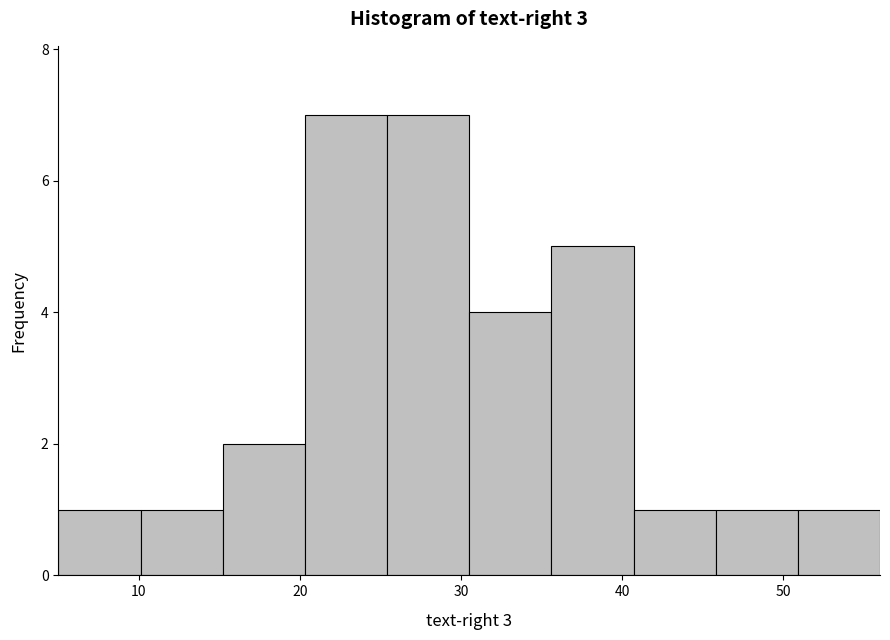

Reading left to right, list every bar in this chart as the range it spans on the x-axis followed by its height. Neither the bar edges nor the heights are printed on the chart, so give them approximately, as read against the axes.

5.0 to 10.1: 1
10.1 to 15.2: 1
15.2 to 20.3: 2
20.3 to 25.4: 7
25.4 to 30.5: 7
30.5 to 35.6: 4
35.6 to 40.7: 5
40.7 to 45.8: 1
45.8 to 50.9: 1
50.9 to 56.0: 1